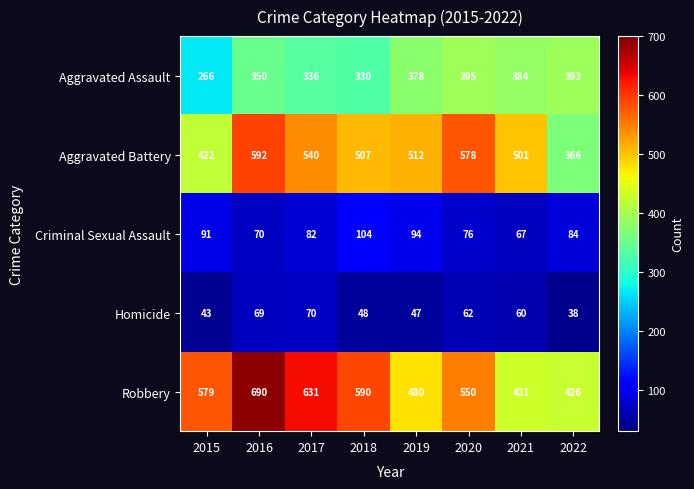

How many distinct data groups are displayed?

5